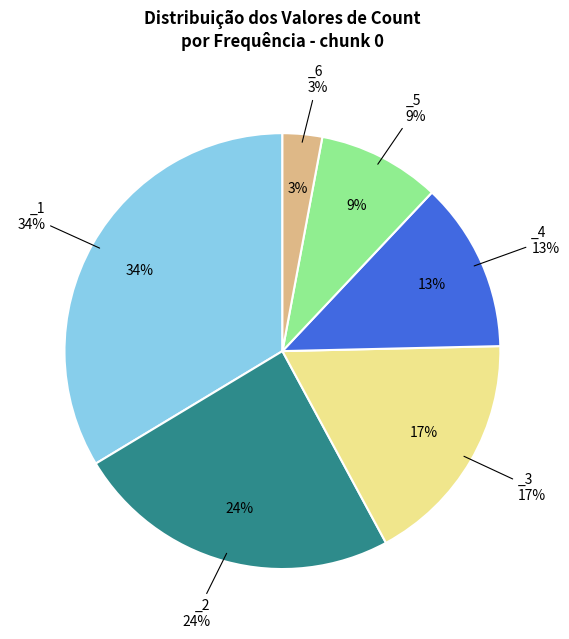

How many slices are in this pie chart?

6